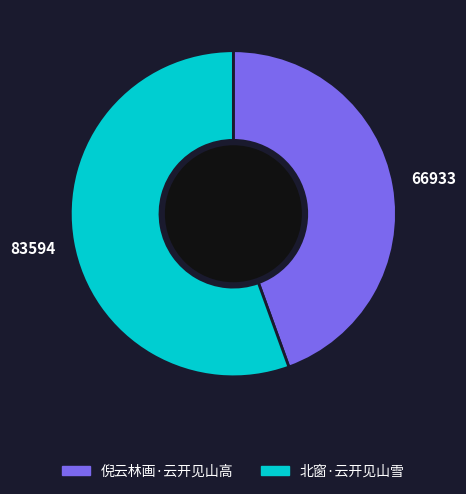

Count the number of slices in the pie.

2